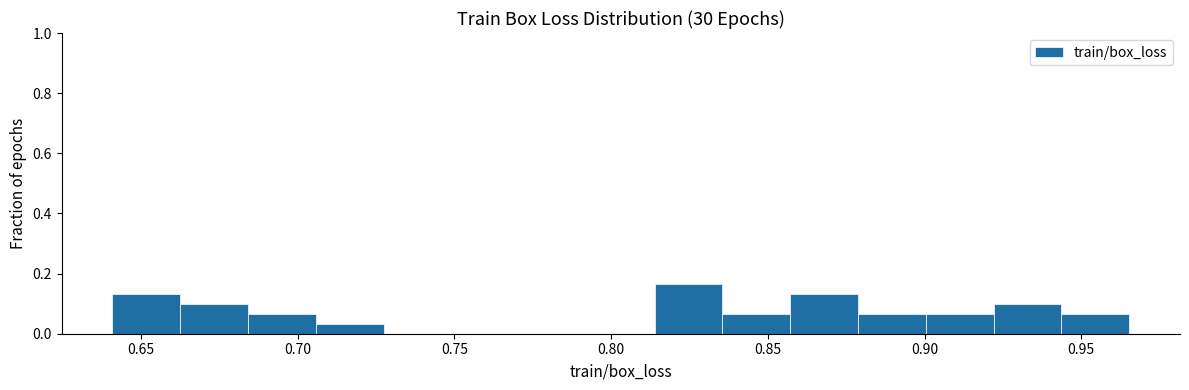

Reading left to right, list every bar in this chart as the range it spans on the x-axis followed by its height. Neither the bar edges nor the heights are printed on the chart, so give them approximately, as read against the axes.

0.640 to 0.660: 0.14
0.660 to 0.685: 0.10
0.685 to 0.705: 0.06
0.705 to 0.725: 0.04
0.725 to 0.750: 0
0.750 to 0.770: 0
0.770 to 0.790: 0
0.790 to 0.815: 0
0.815 to 0.835: 0.16
0.835 to 0.855: 0.06
0.855 to 0.880: 0.14
0.880 to 0.900: 0.06
0.900 to 0.920: 0.06
0.920 to 0.945: 0.10
0.945 to 0.965: 0.06